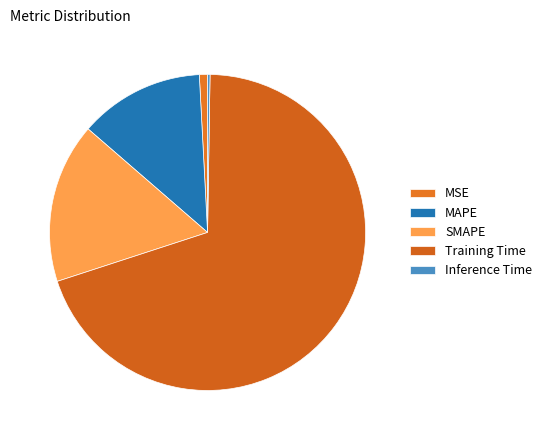

Count the number of slices in the pie.

5